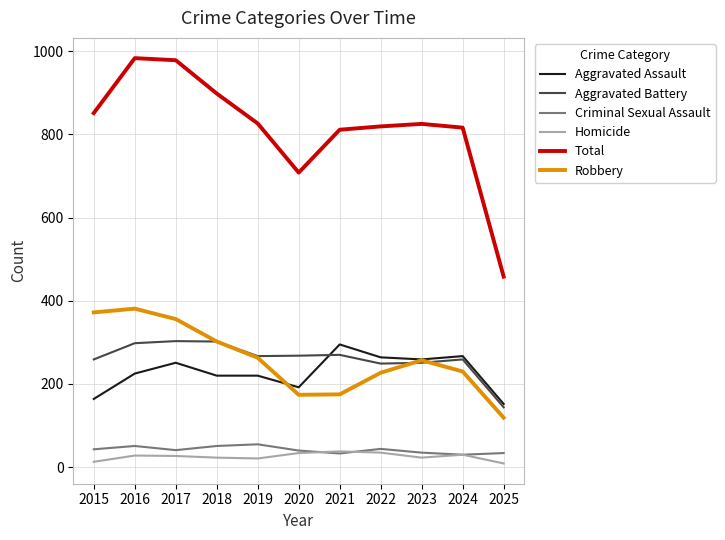

What is the spread (max minus min) of values at 2019?

805